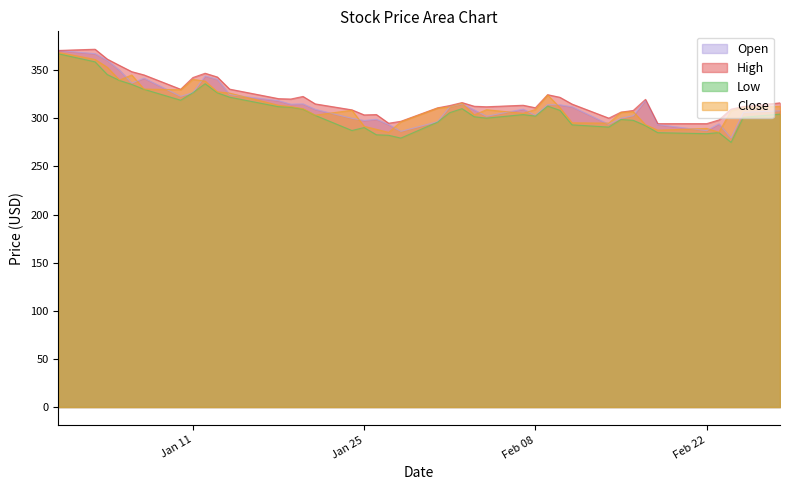

Where is the first local maximum for Open?

2022-01-07